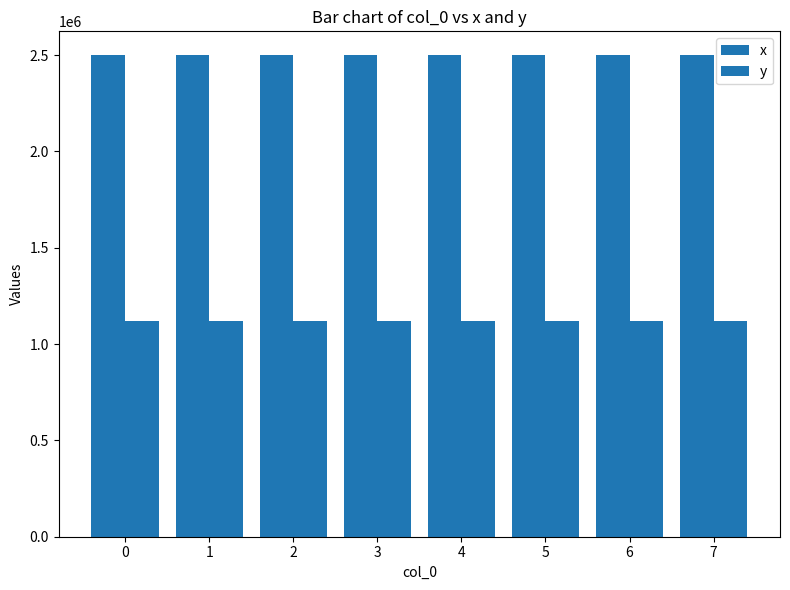

Does the chart contain any negative values?

No